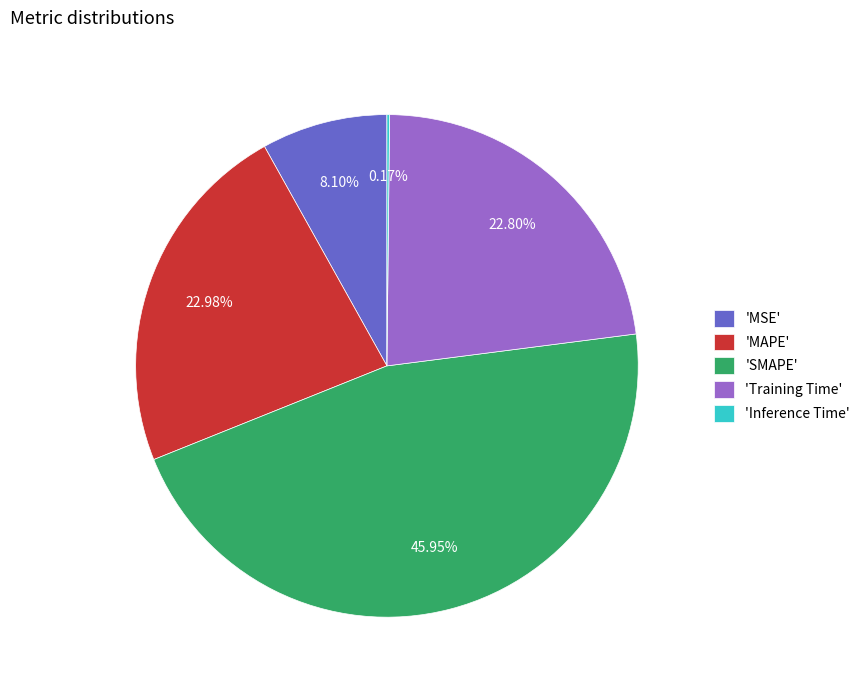

Which slice is the largest?

'SMAPE'